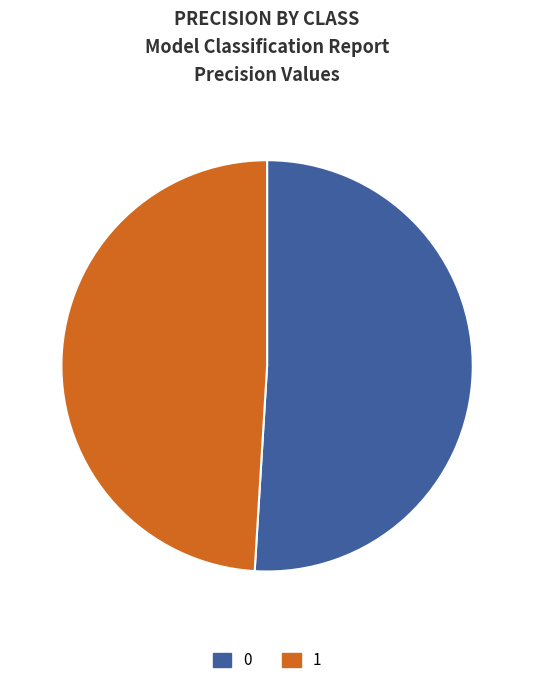

Combined, do 1 and 0 account for over 50%?

Yes